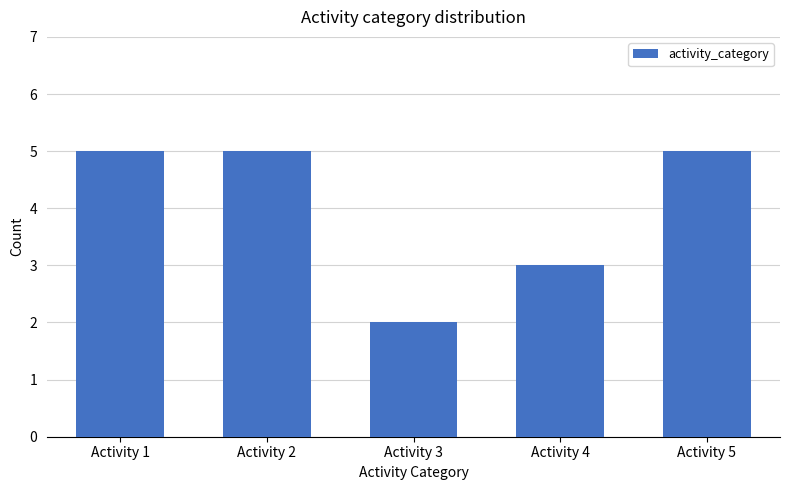

What is the change in value from Activity 4 to Activity 5?

+2